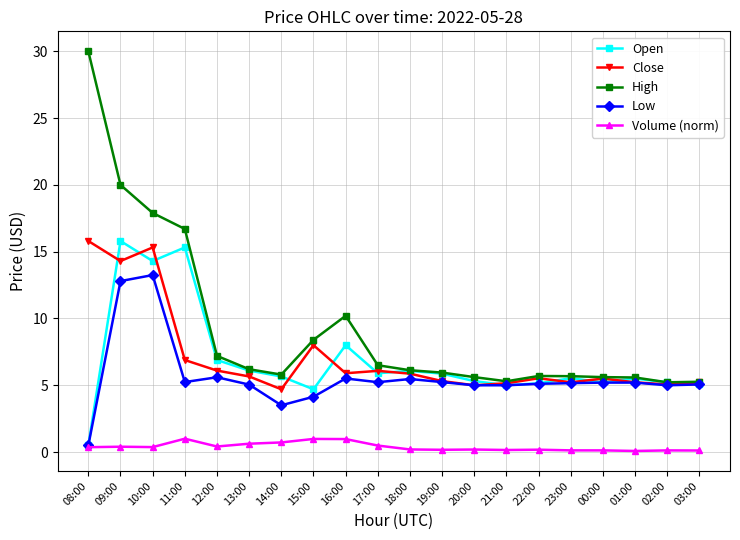

Which series has the largest range (max minus min)?

High